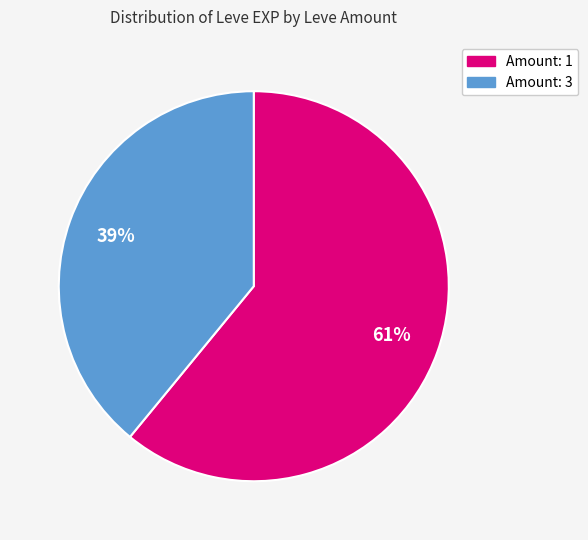

True or false: Amount: 3 accounts for 27% of the total.

False